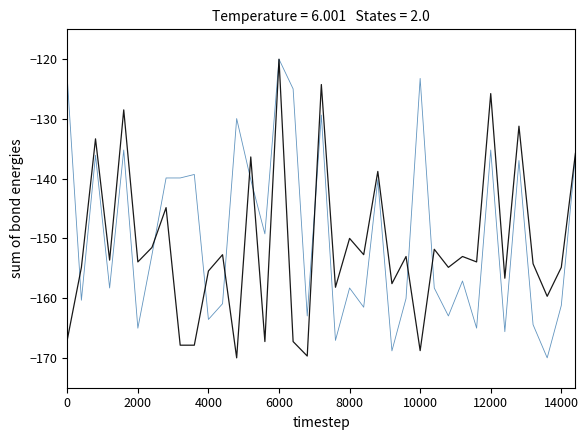

What is the smallest value displayed?

-170.0